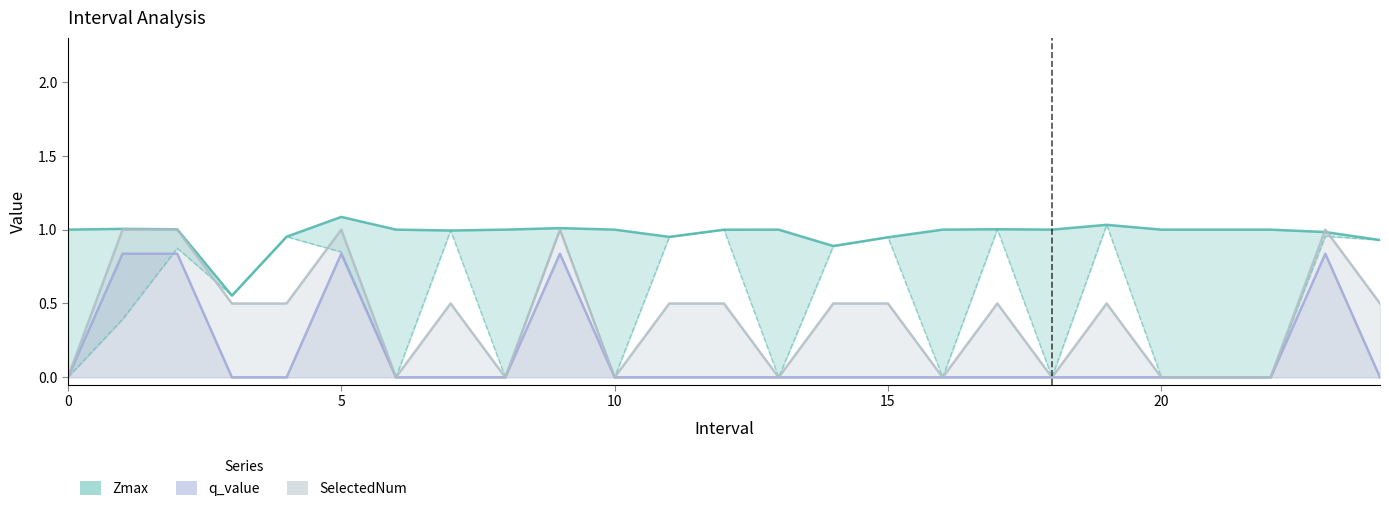

Is it true that Zmax equals 1.0 at 10?

True